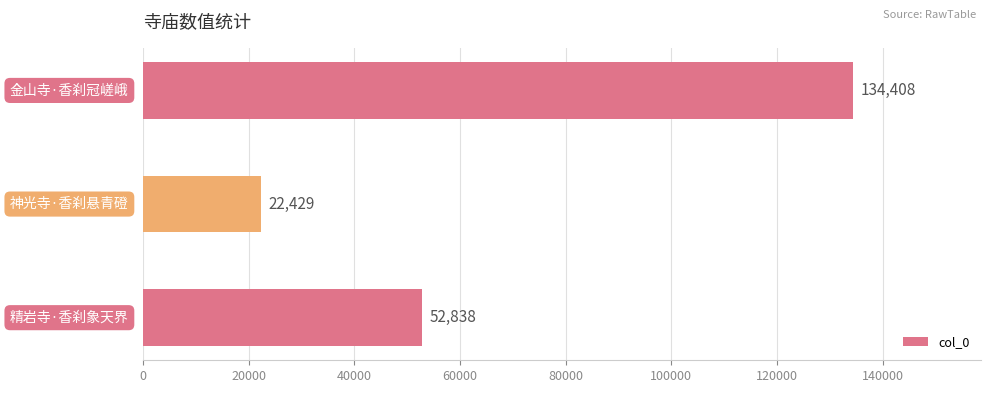

Does the chart contain stacked bars?

No